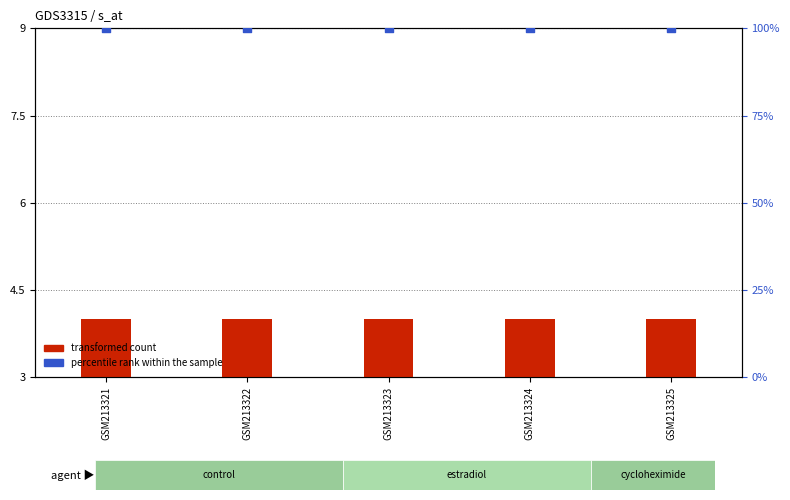

At how many categories does at least one series exceed 20?

5